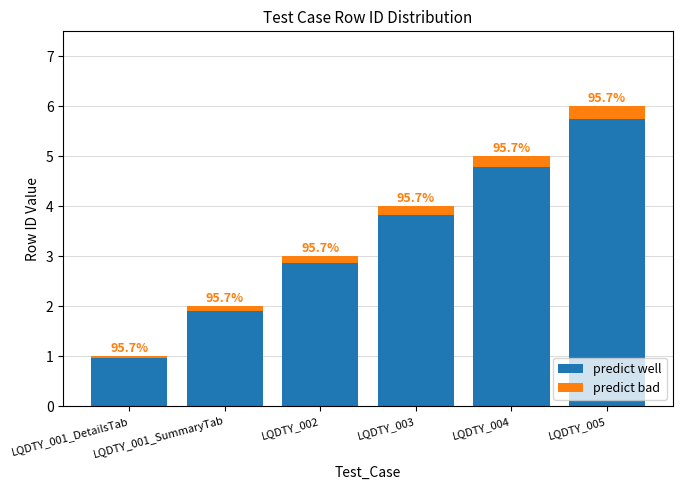

What is the label of the 4th bar from the right?

LQDTY_002